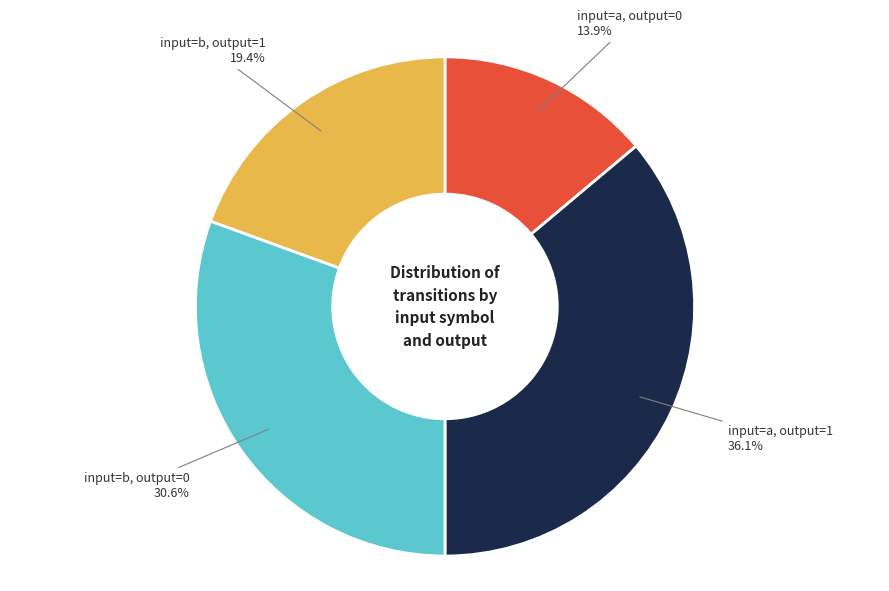

Rank the categories by value from highest to lowest.

input=a, output=1, input=b, output=0, input=b, output=1, input=a, output=0